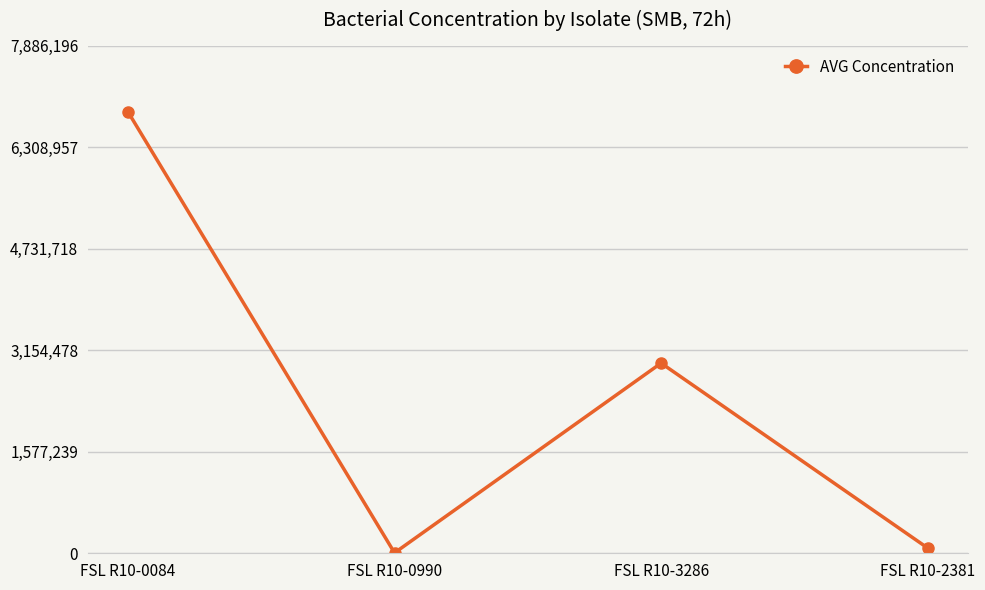

What position from the right is FSL R10-2381?

1